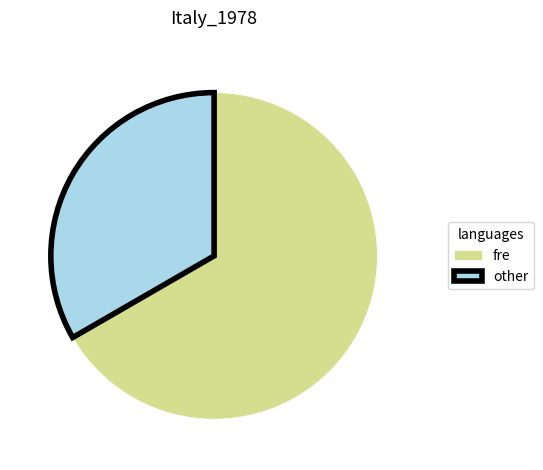

Combined, do other and fre account for over 50%?

Yes